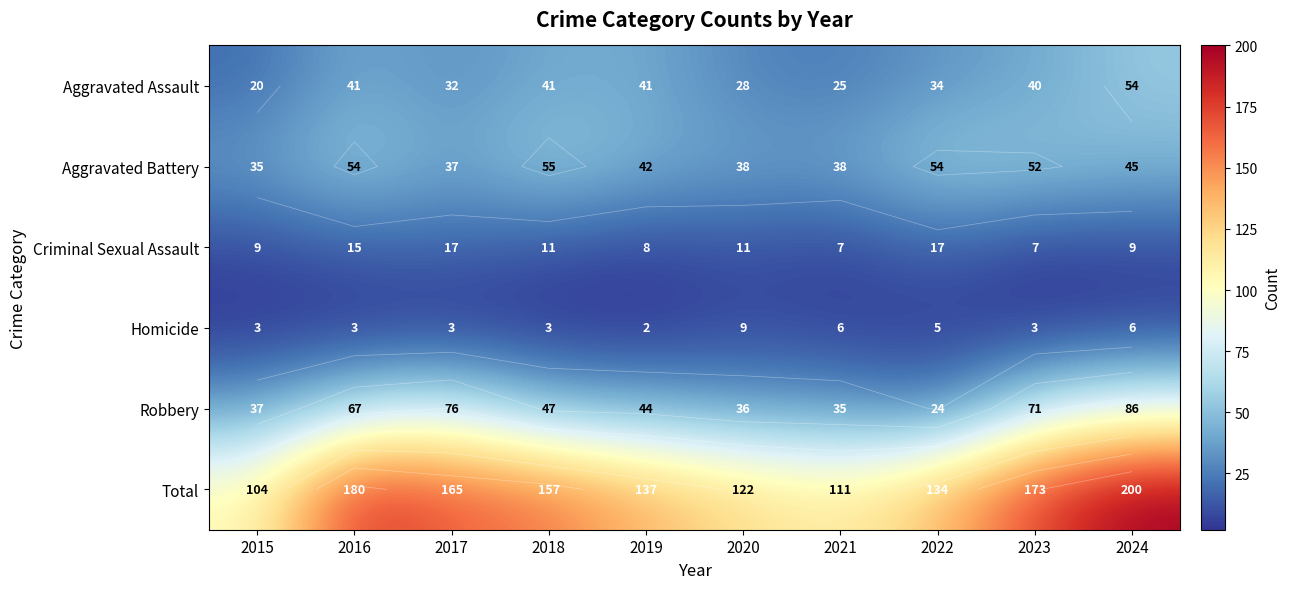

At which category is the sum across all series the highest?

2024